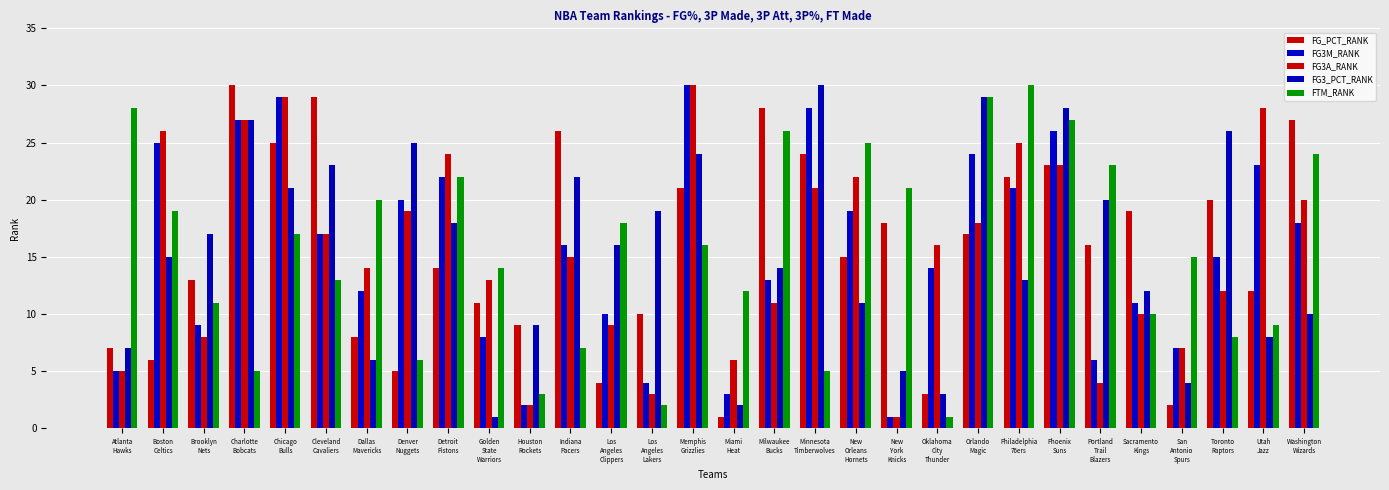

What is the label of the 13th bar from the left?

Los
Angeles
Clippers